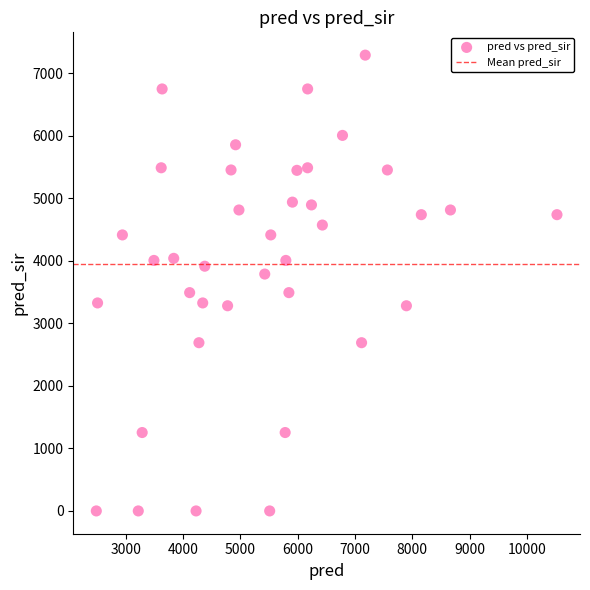

What is the range of X values (max minus min)?

8035.0